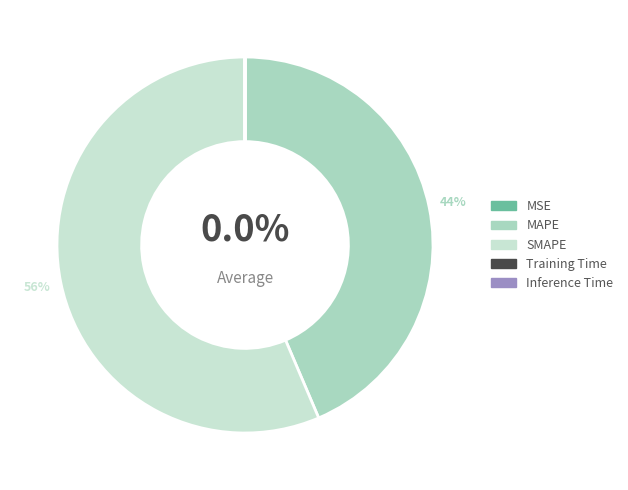

Is there a majority slice in this chart?

Yes